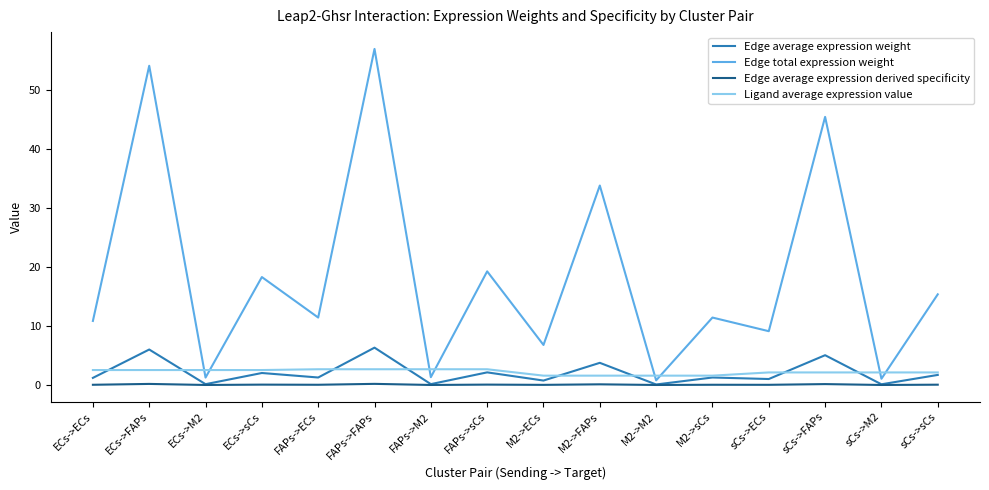

What is the difference between the maximum and minimum values in the Edge average expression derived specificity series?

0.2